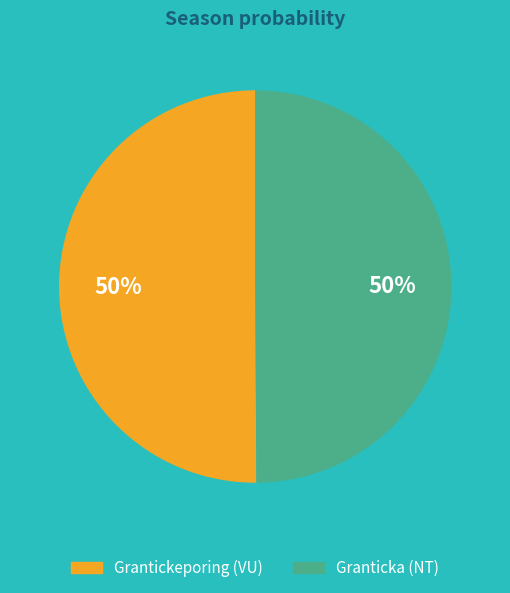

The Grantickeporing (VU) slice represents 44% of the pie. True or false?

False